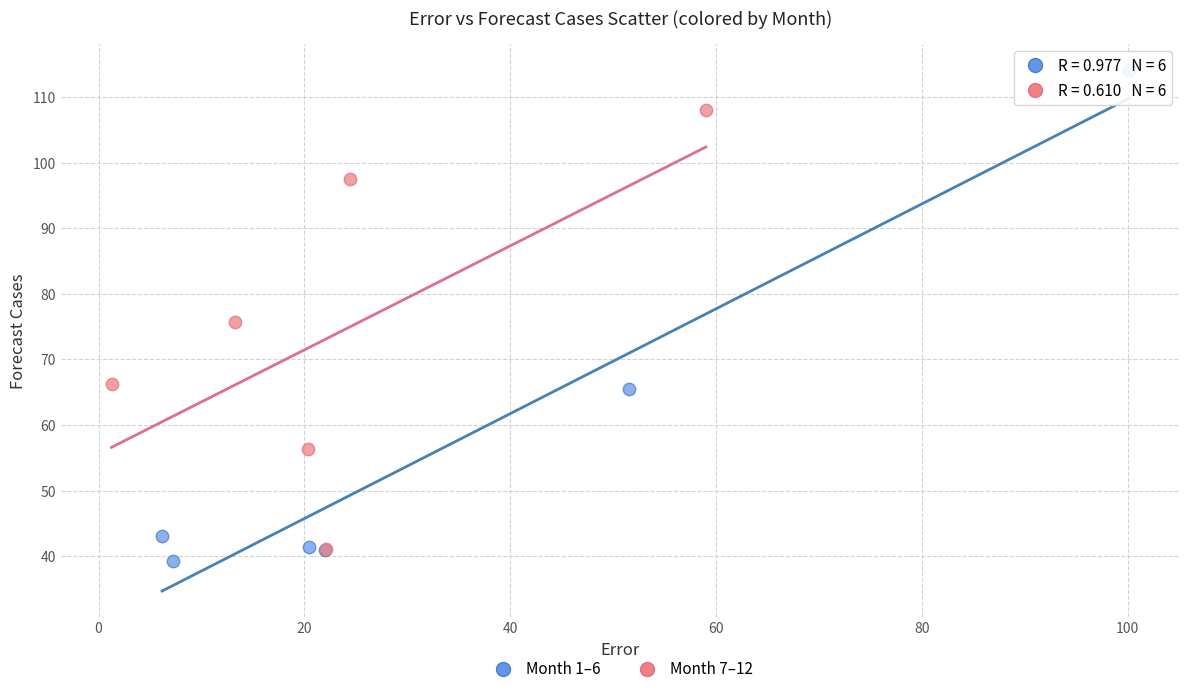

What are all the series names shown in the legend?

Month 1–6, Month 7–12